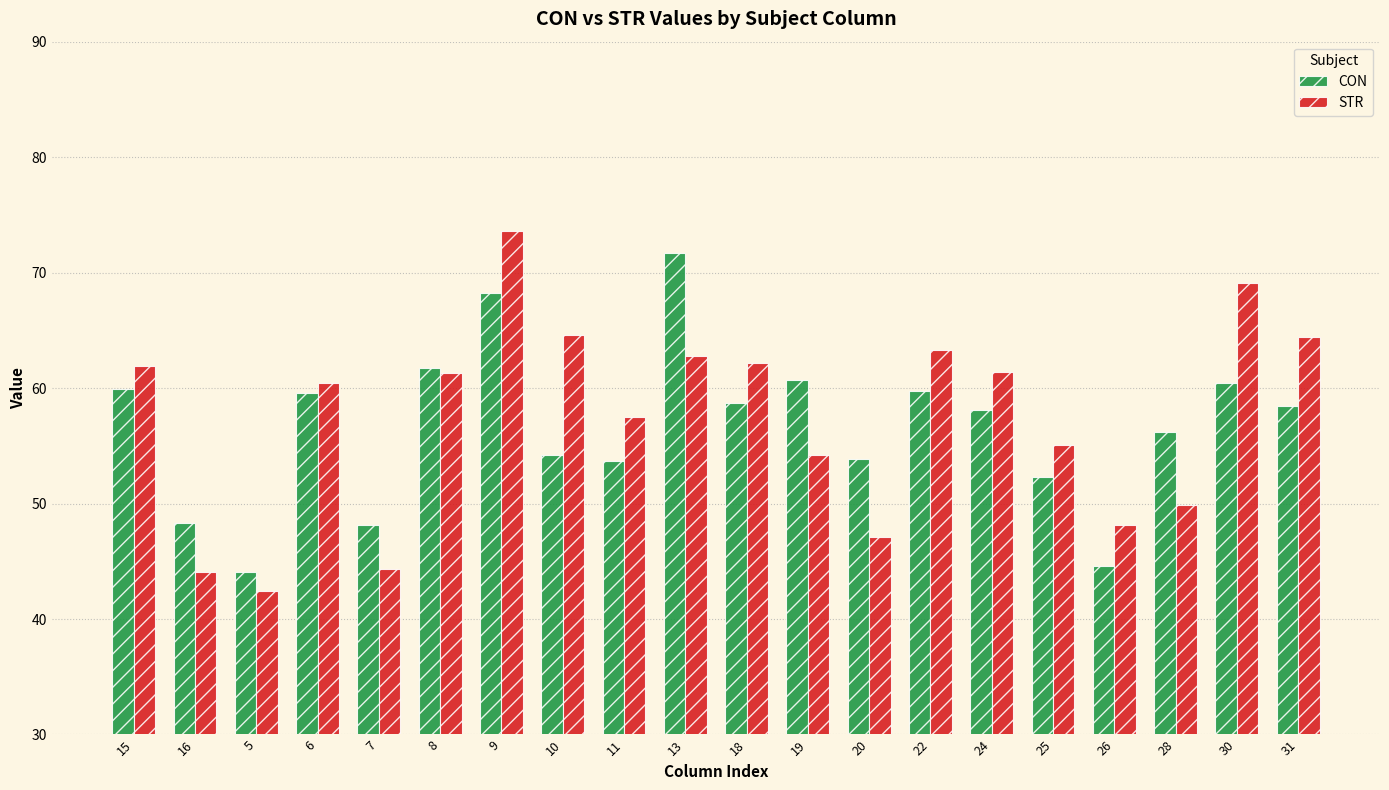

At how many categories does at least one series exceed 73?

1